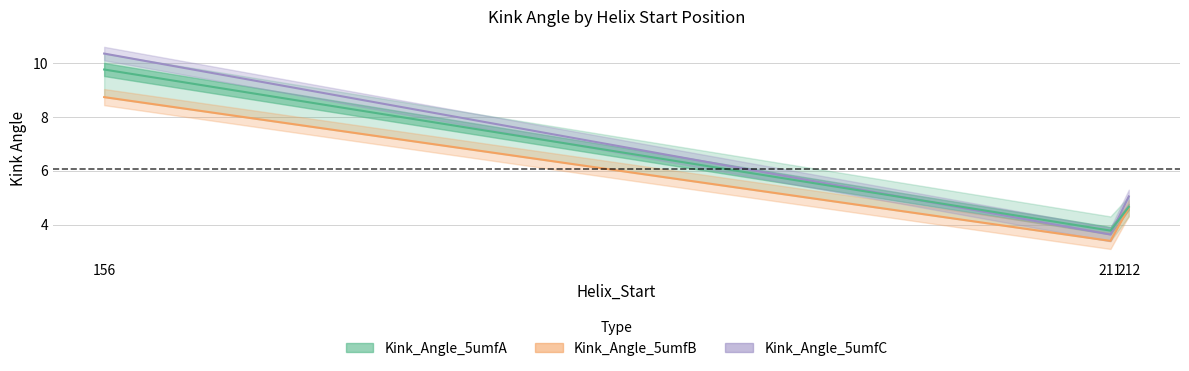

Which has a higher value, 156 or 212?

156